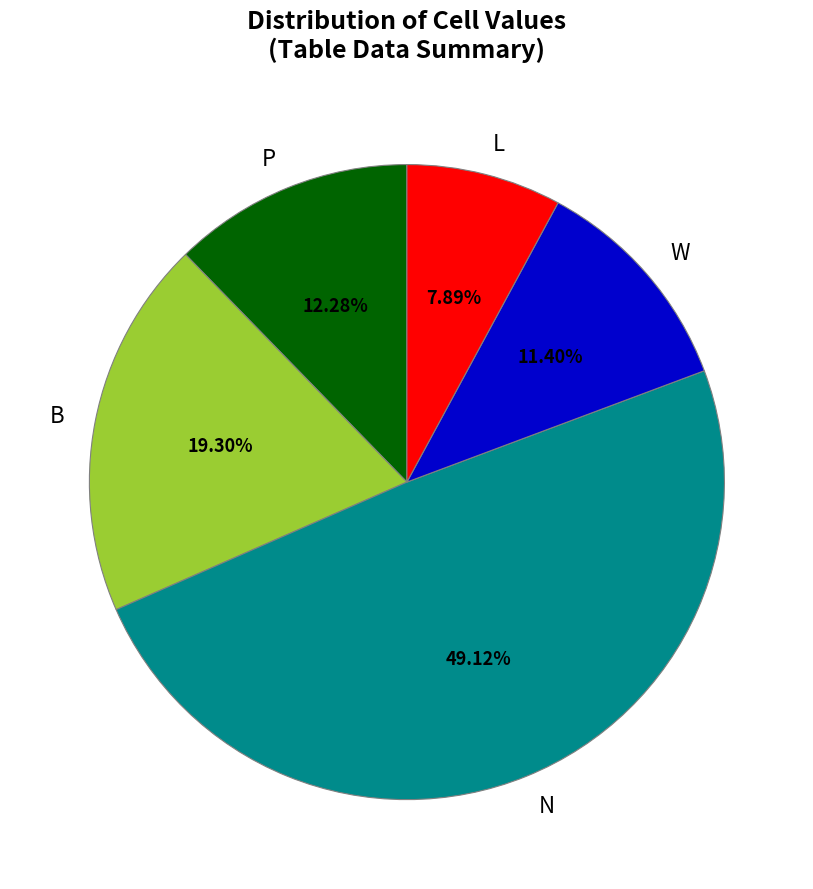

To the nearest percent, what is the average slice percentage?

20%